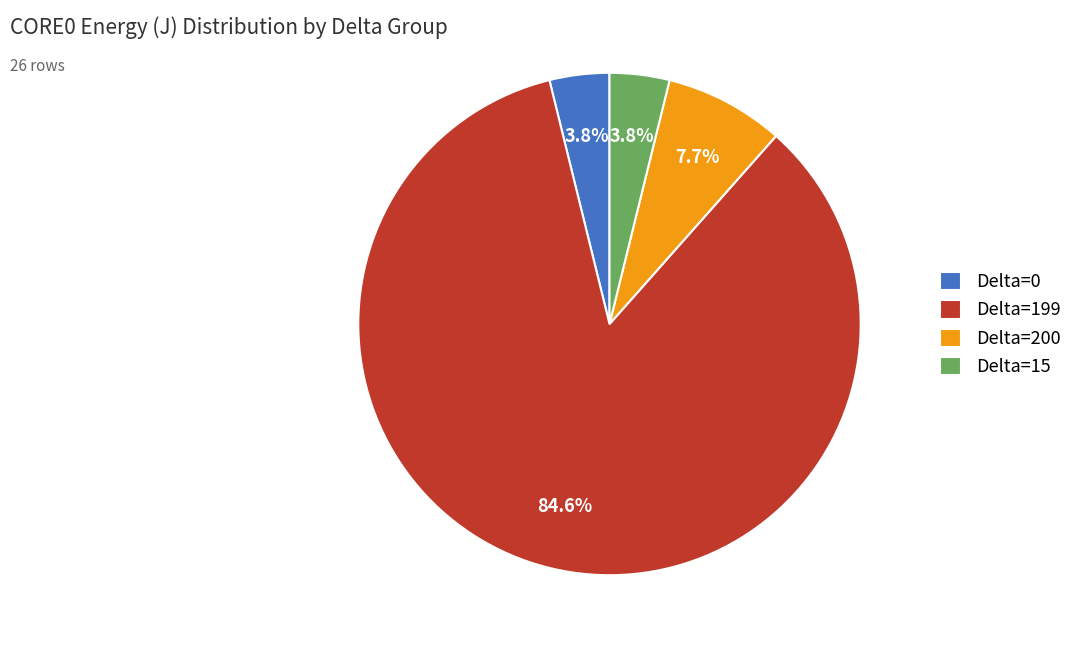

How many segments does this pie chart have?

4